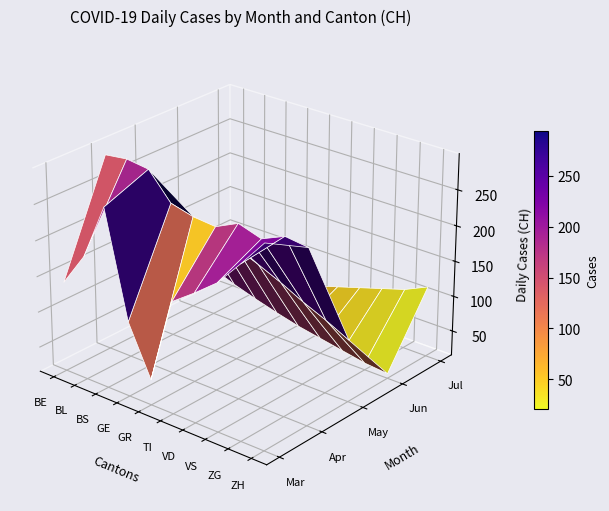

What value does the 2020-03 series have at 6?

51